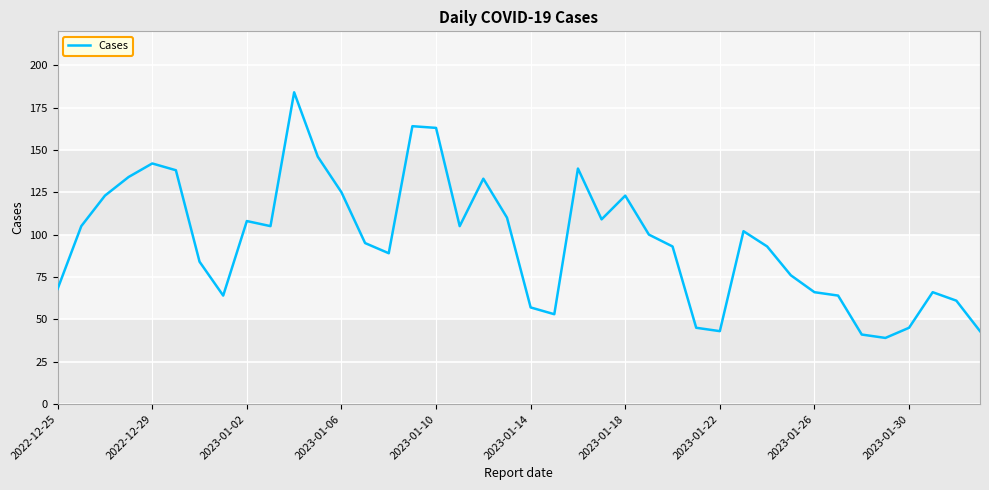

What is the difference between the maximum and minimum values?

145